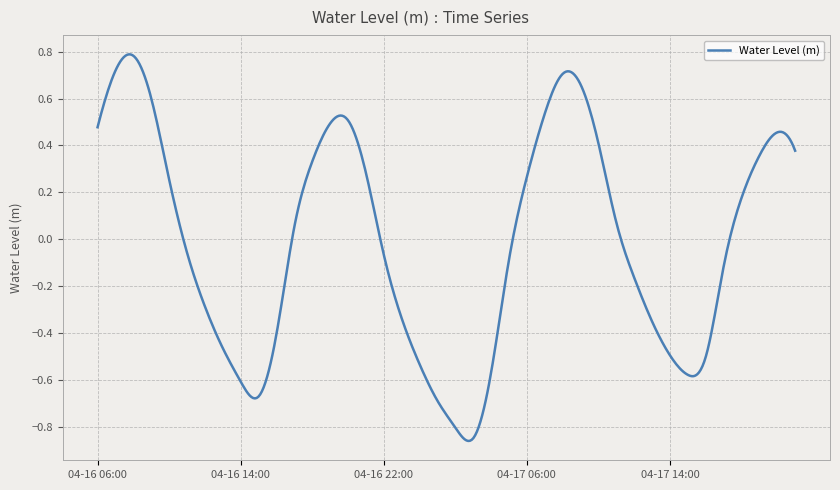

Reading right to left, extract all data points from this chart.

0.4	0.5	0.4	0.2	-0.1	-0.5	-0.6	-0.5	-0.4	-0.2	0.1	0.4	0.7	0.7	0.5	0.3	-0.1	-0.6	-0.8	-0.8	-0.7	-0.5	-0.3	-0.1	0.3	0.5	0.5	0.3	0.1	-0.4	-0.7	-0.6	-0.5	-0.3	-0.1	0.3	0.6	0.8	0.7	0.5